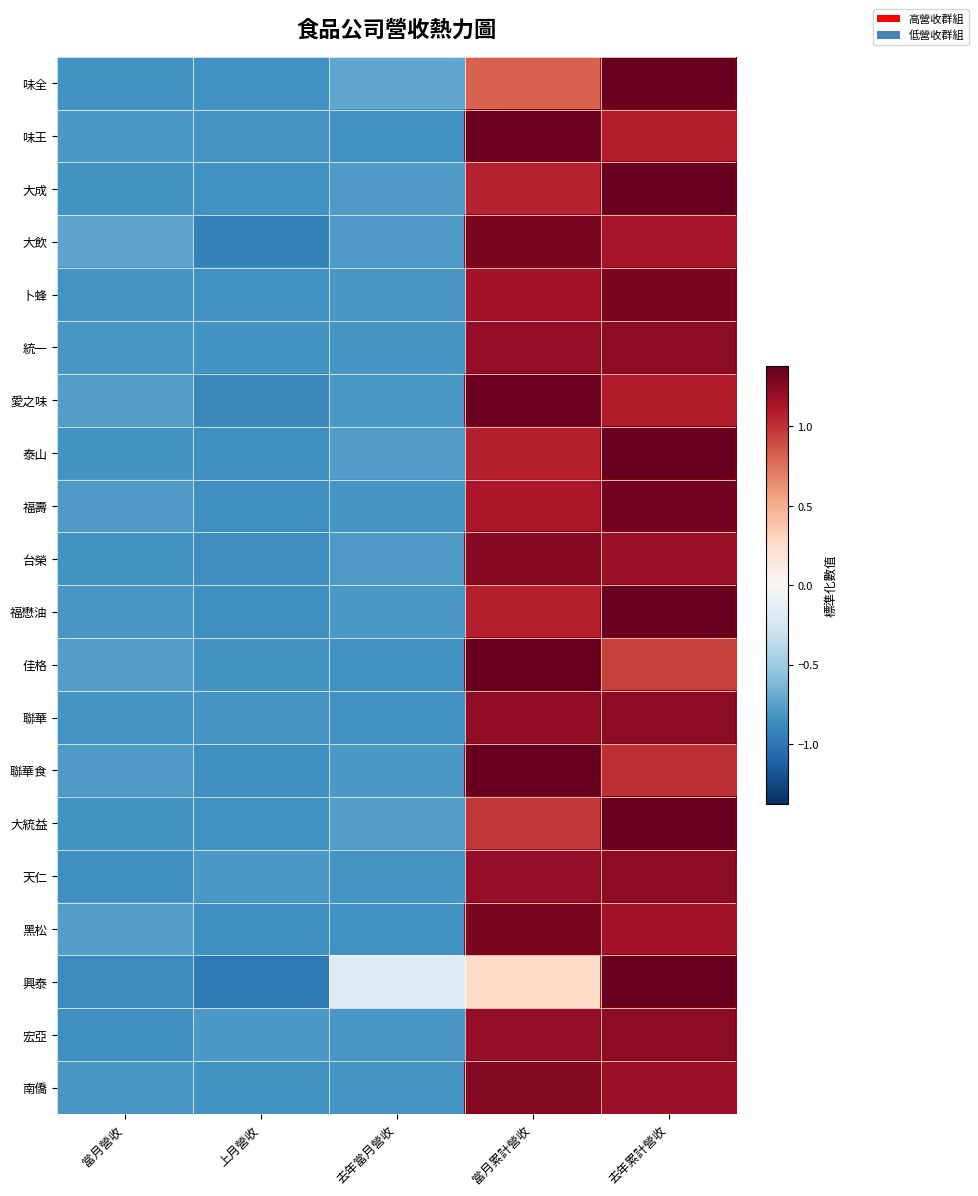

Rank the series by their maximum value, from lowest to highest.

聯華, 天仁, 統一, 宏亞, 台榮, 南僑, 黑松, 卜蜂, 大飲, 福壽, 愛之味, 味王, 福懋油, 泰山, 大成, 聯華食, 大統益, 佳格, 味全, 興泰